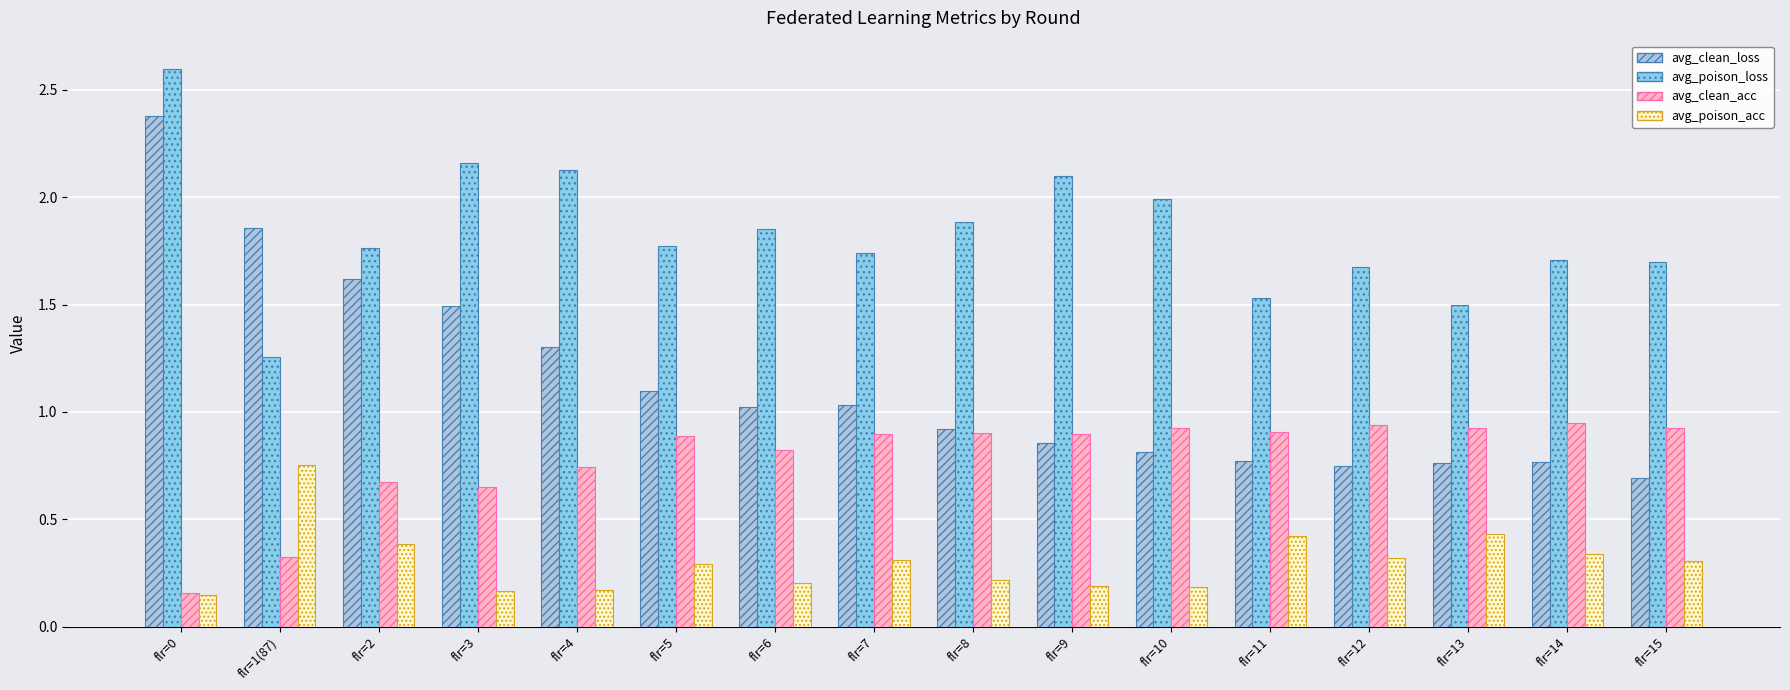

Which series has the largest range (max minus min)?

avg_clean_loss